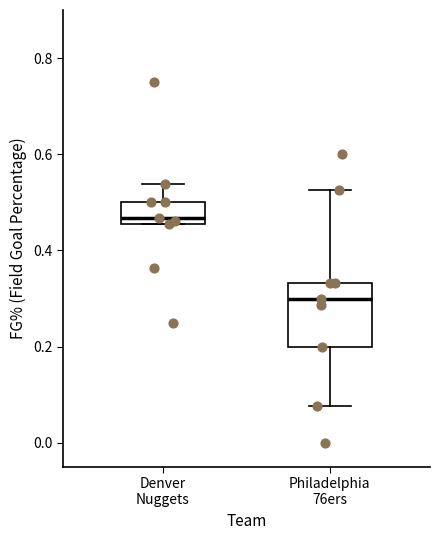

Comparing the boxes themselves (not the whiskers), which one is the tallest?

Philadelphia 76ers